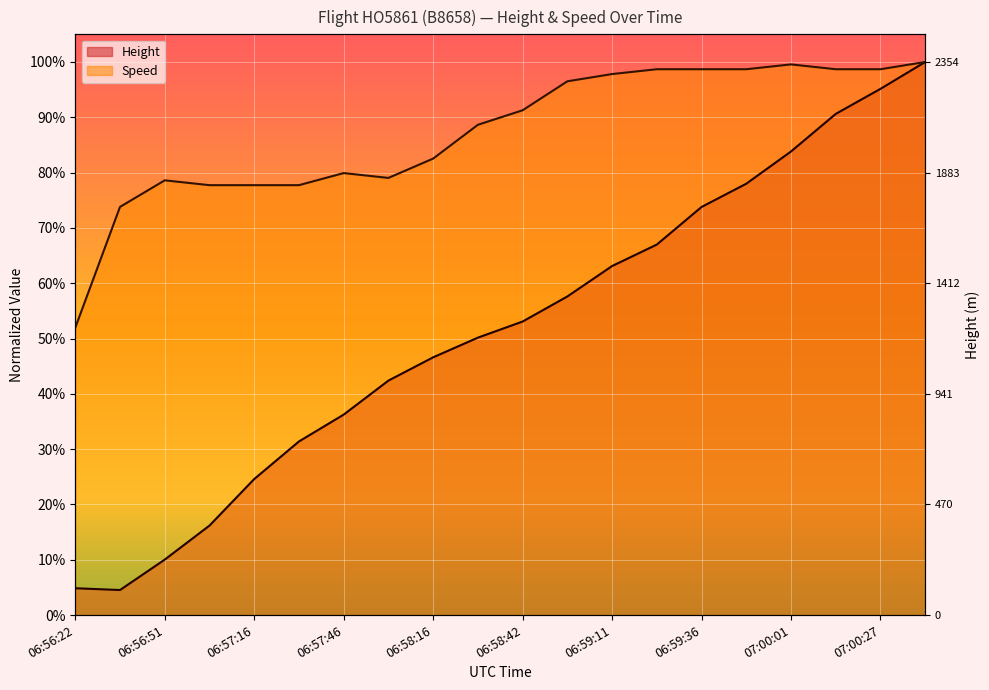

In Height, how many points are lower than both neighbors (excluding endpoints)?

1